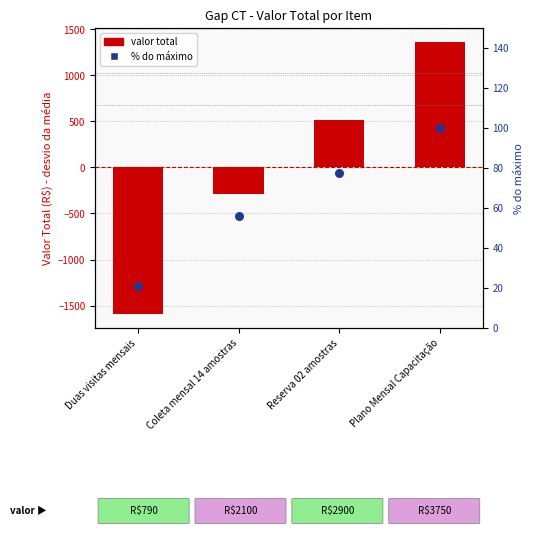

Is the value of % do total at Coleta mensal 14 amostras greater than the value of valor total at Plano Mensal Capacitação?

No